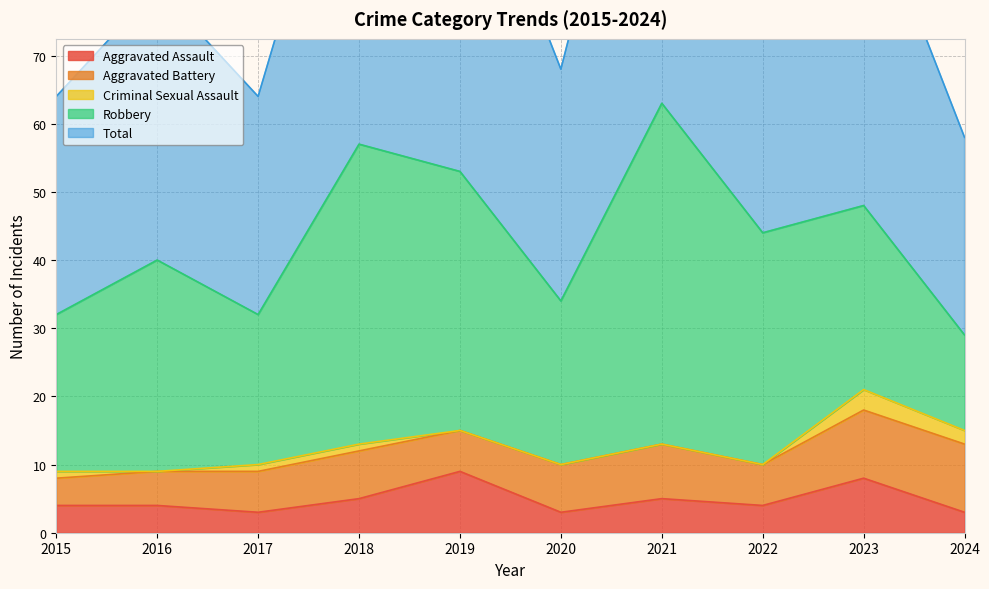

Which has a higher value, 2024 or 2022?

2022